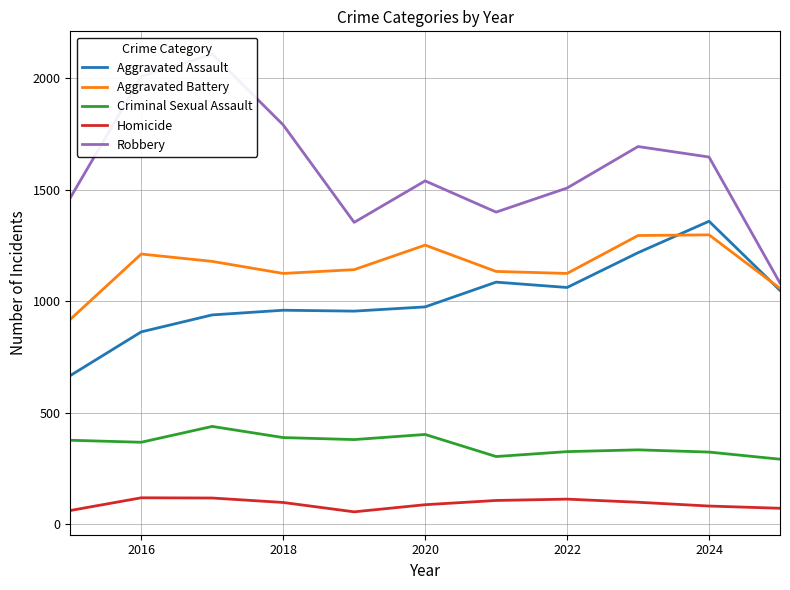

In Homicide, how many points are higher than both neighbors (excluding endpoints)?

2